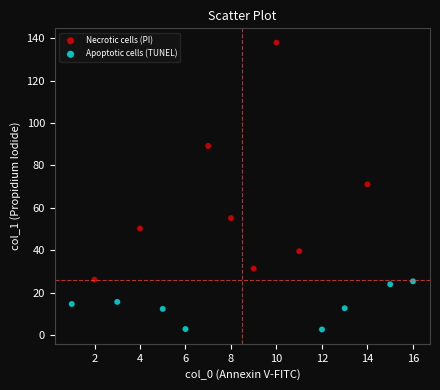

Which series has the widest spread of Y values?

Necrotic cells (PI)